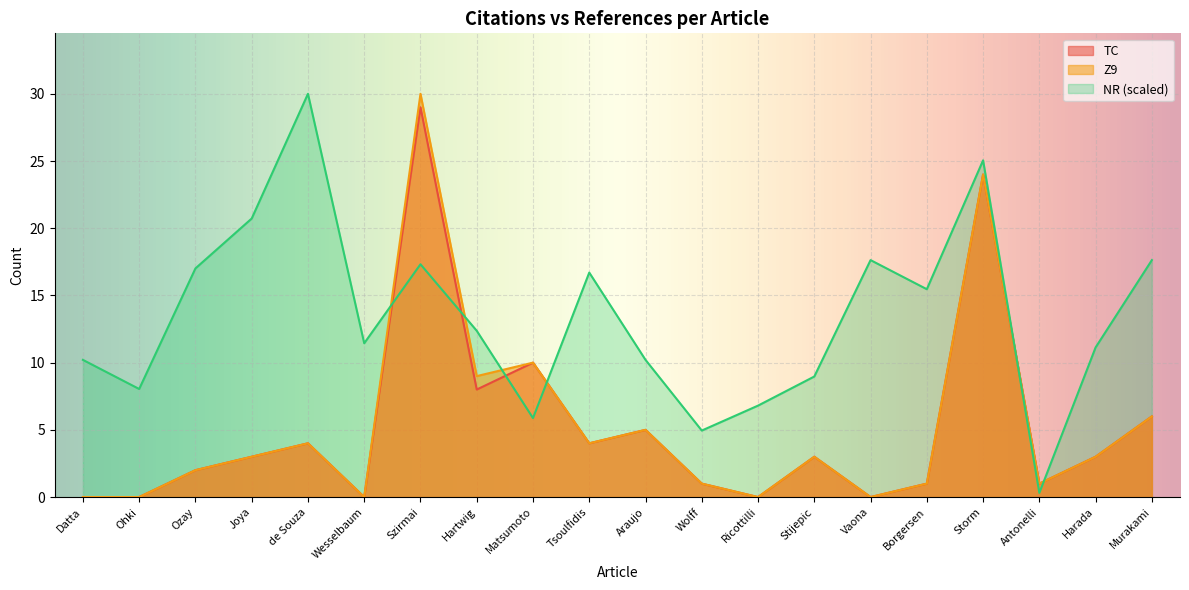

What position from the right is Wesselbaum?

15